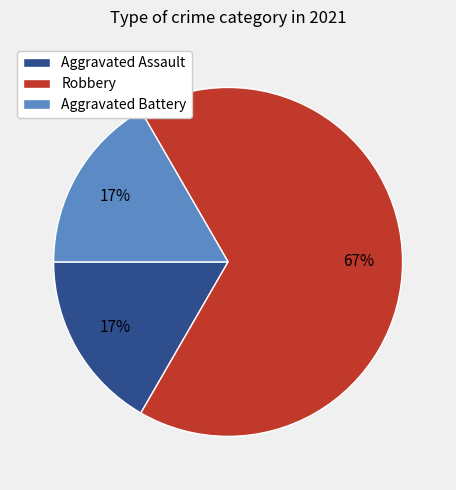

True or false: Aggravated Assault accounts for 7% of the total.

False